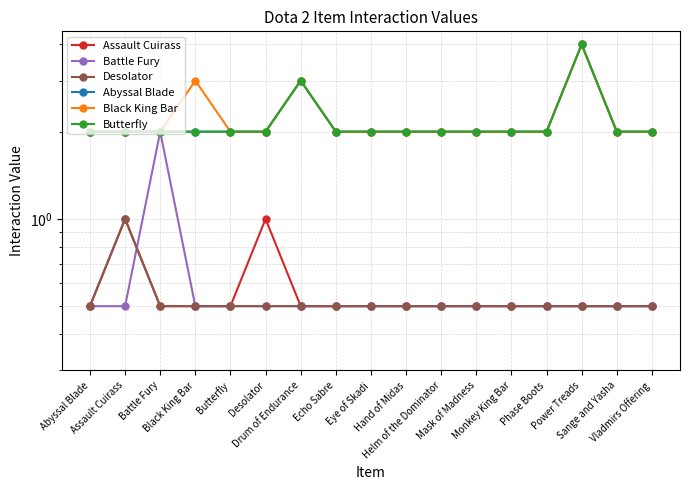

At which category does Butterfly reach its first local peak?

Drum of Endurance